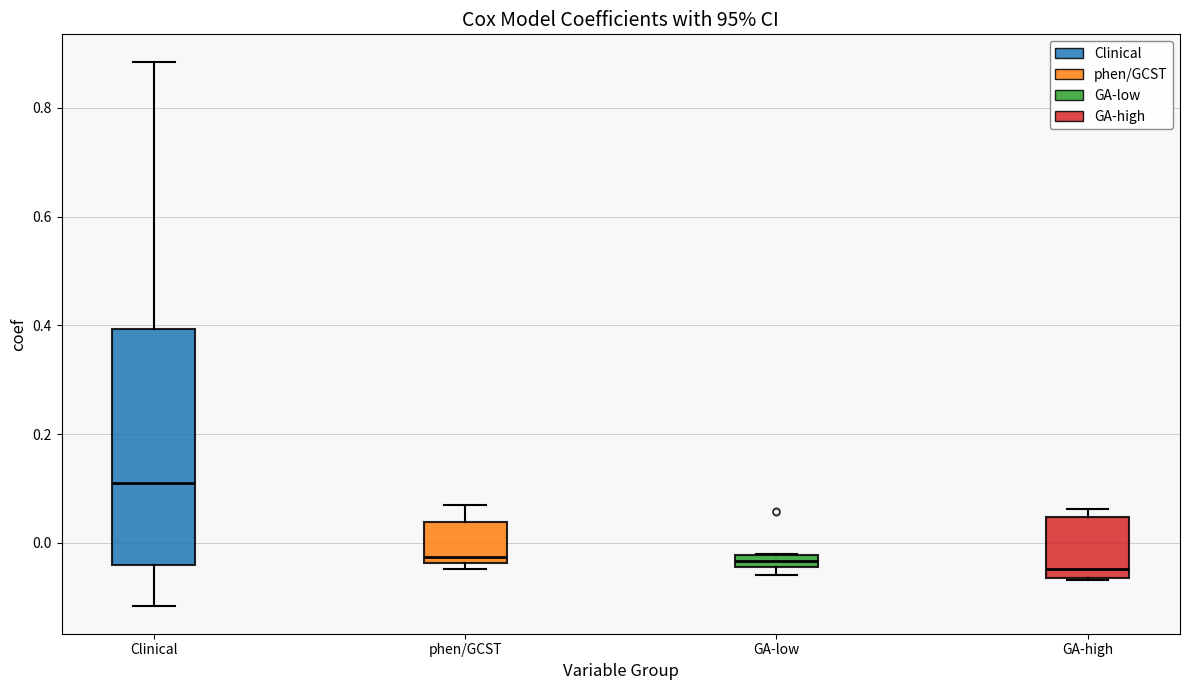

Which box's median line is the highest?

Clinical